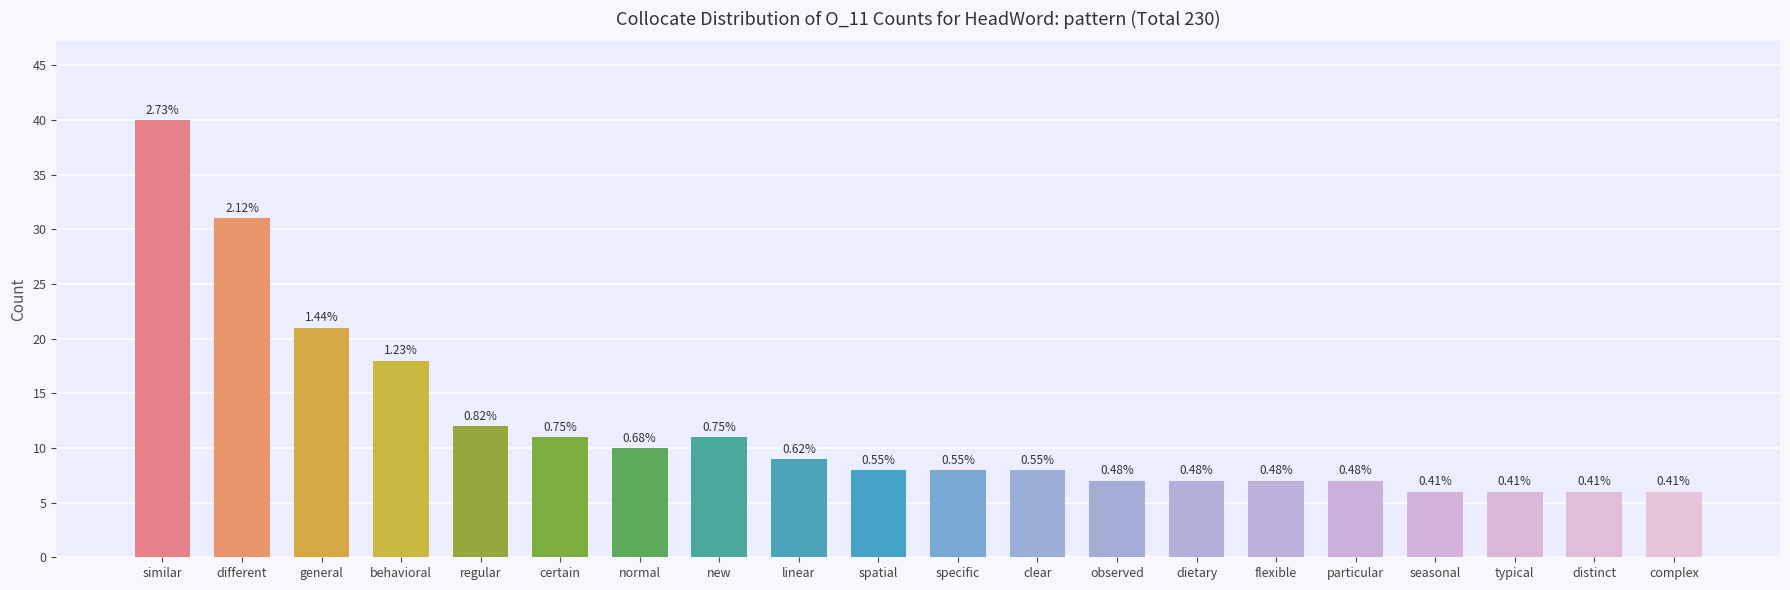

Reading left to right, transcribe all the data shown in this chart.

40	31	21	18	12	11	10	11	9	8	8	8	7	7	7	7	6	6	6	6